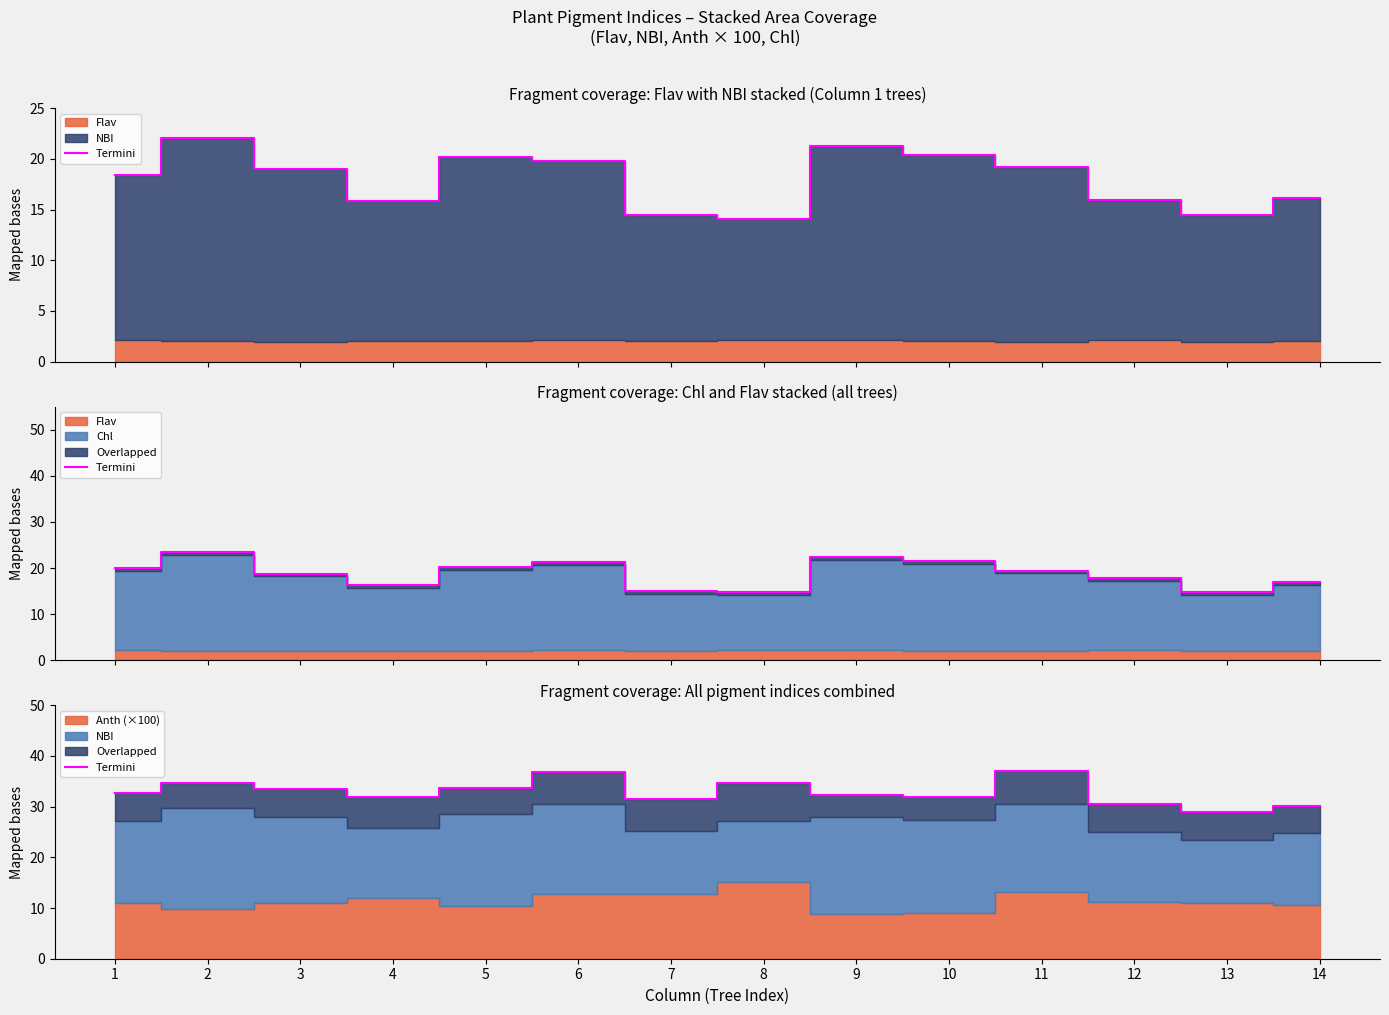

True or false: the data shows 31.6 at 7.

True